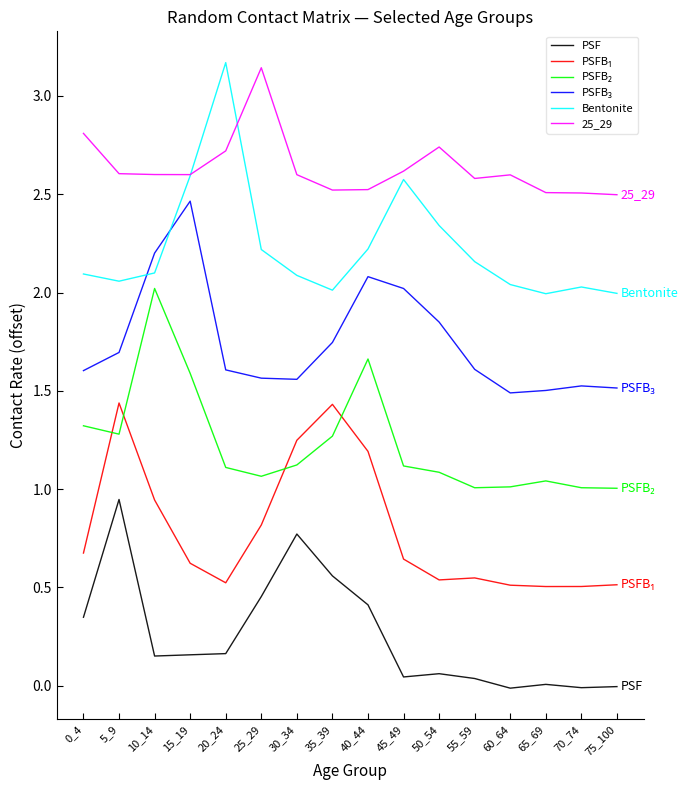

True or false: PSFB₁ and PSF cross at least once.

False